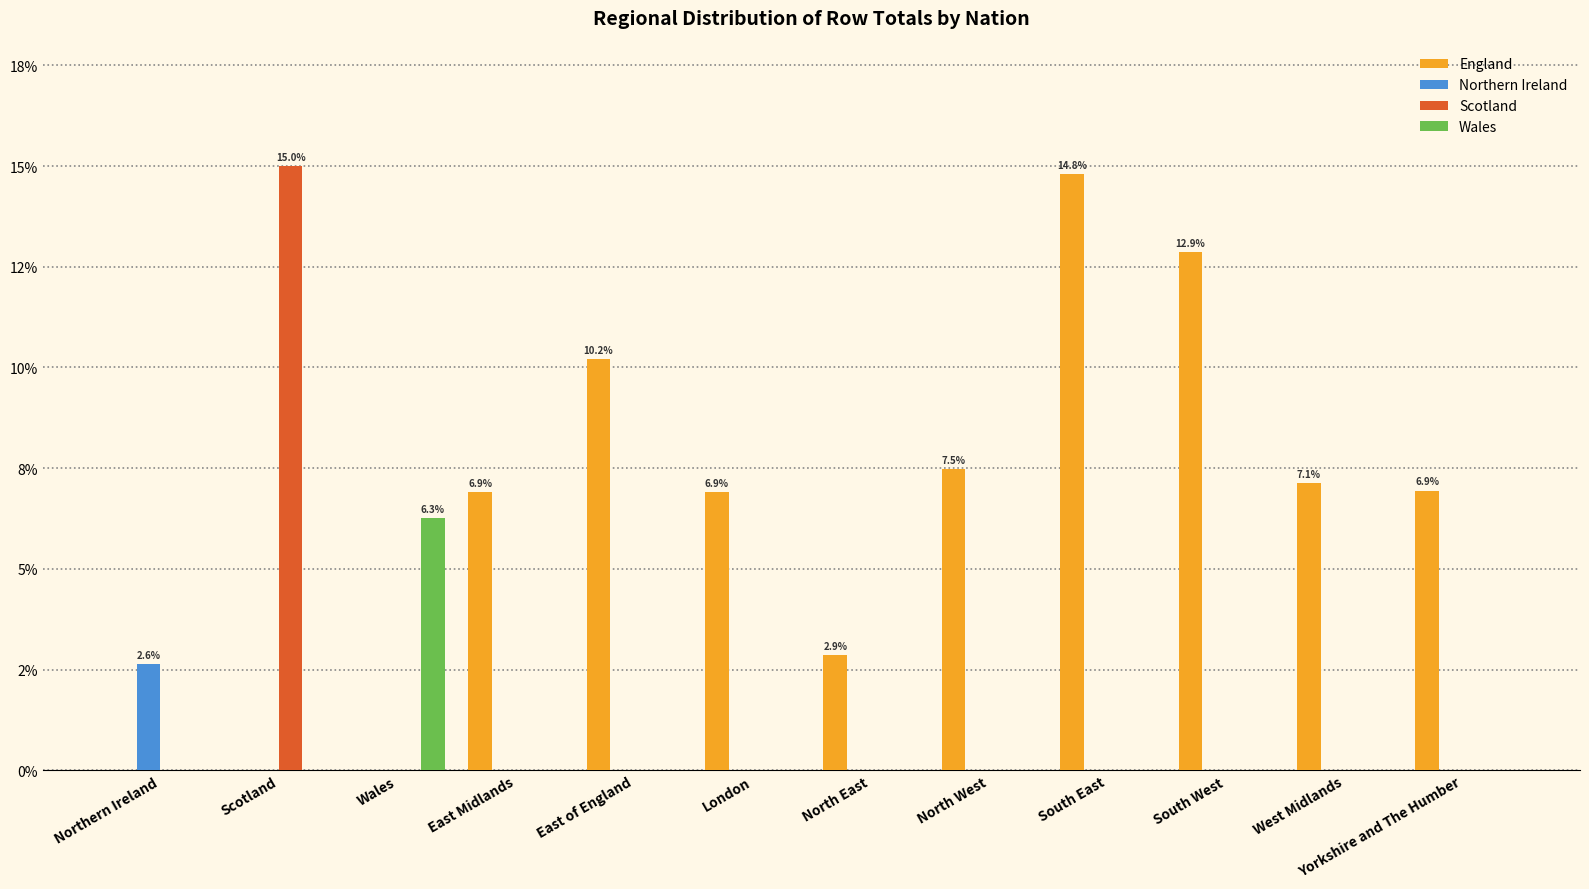

Which series has the largest total across all categories?

England